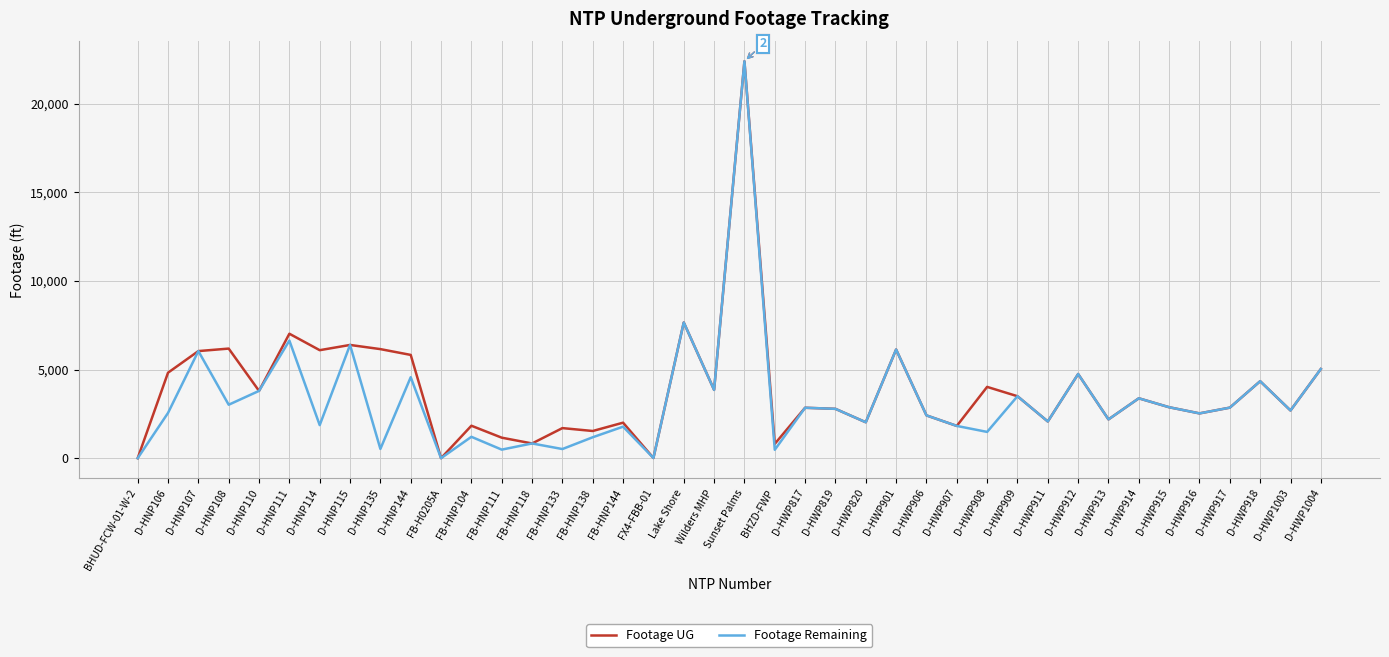

Read the Footage UG value at D-HWP1004.

5030